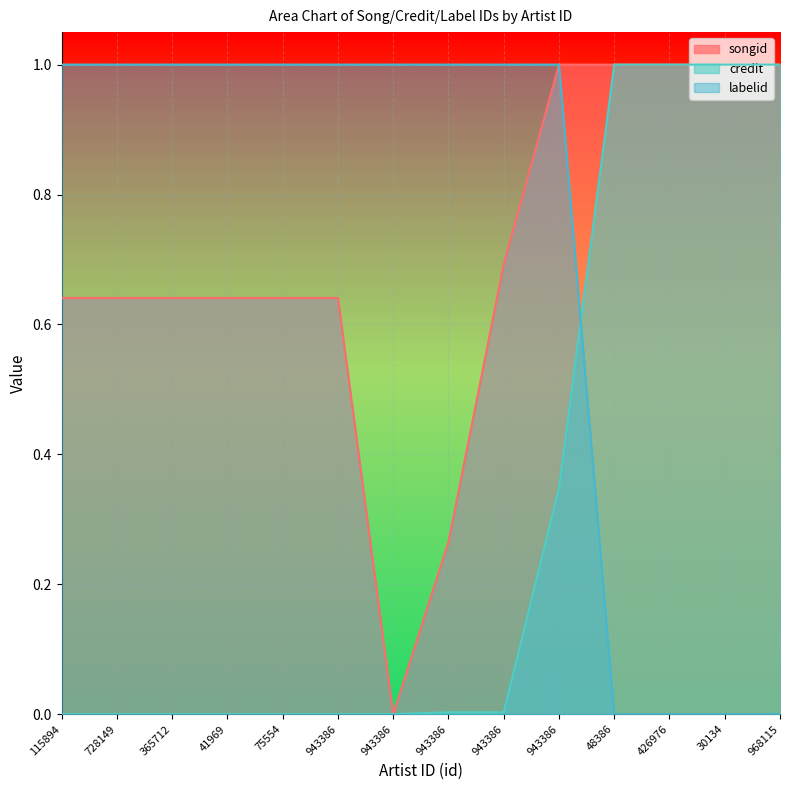

True or false: songid has a value of 0.3 at 943386.

True